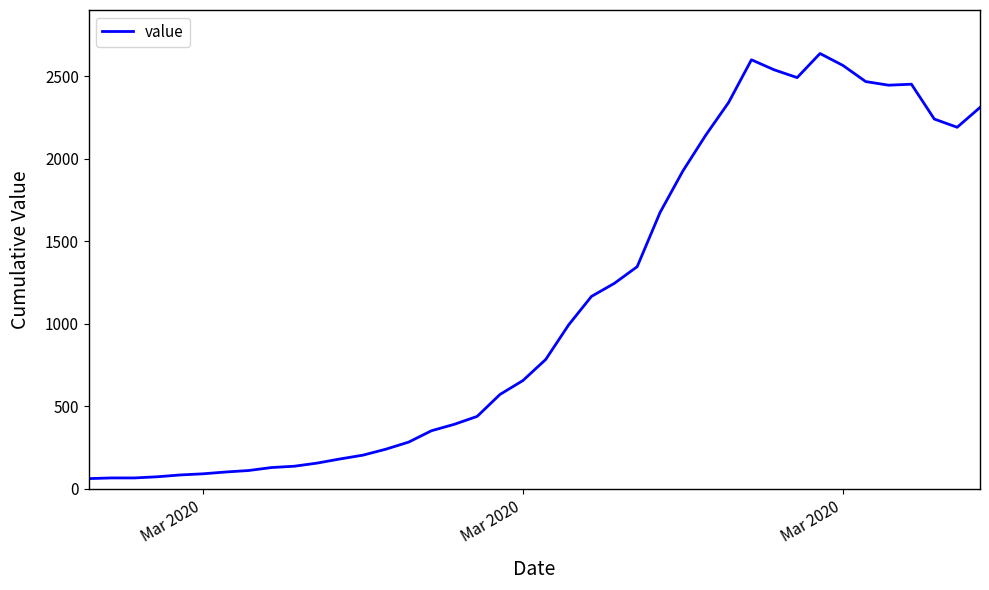

What is the difference between the maximum and minimum values?

2576